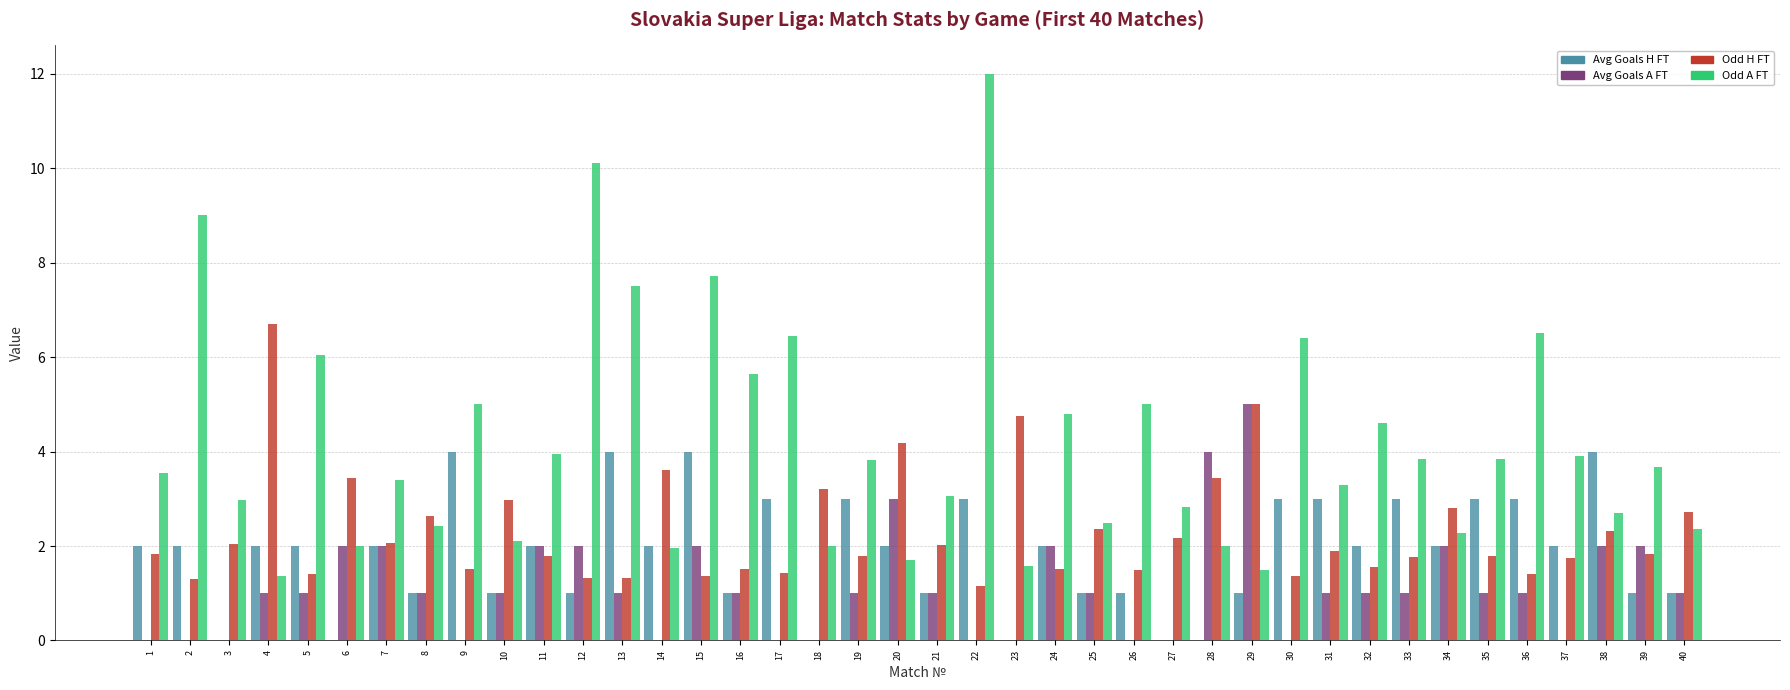

True or false: Avg Goals H FT has a value of 1.0 at 12.

True